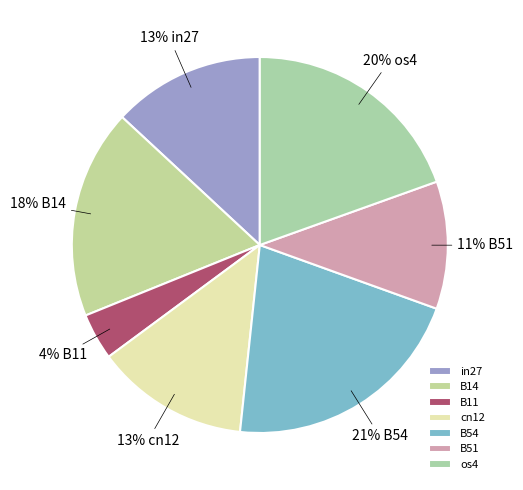

True or false: B14 accounts for 18% of the total.

True